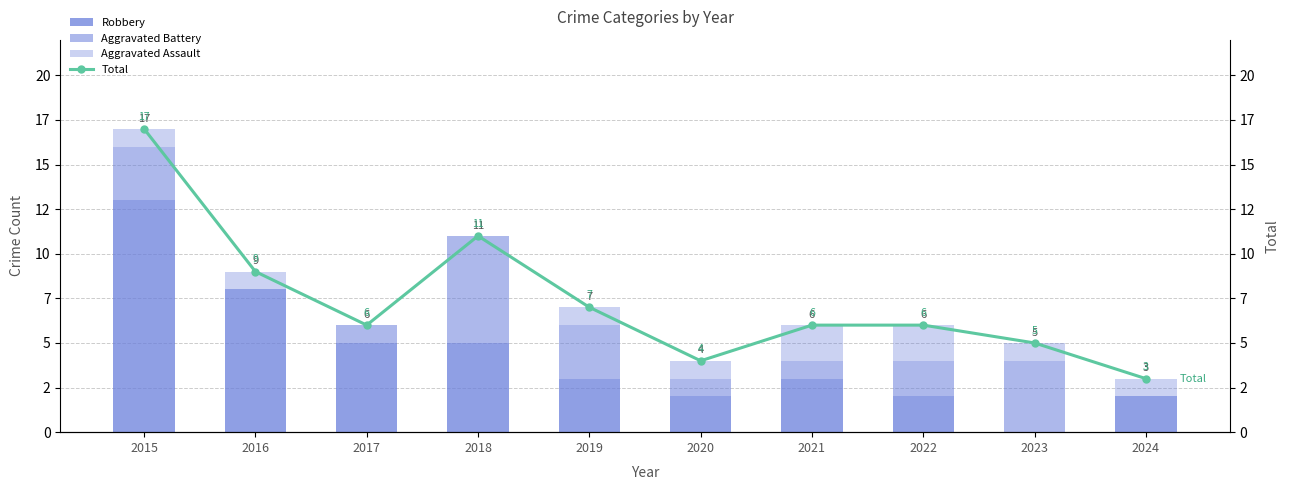

Reading right to left, what are all the values shown in this chart?

Robbery: 2	0	2	3	2	3	5	5	8	13
Aggravated Battery: 0	4	2	1	1	3	6	1	0	3
Aggravated Assault: 1	1	2	2	1	1	0	0	1	1
Total: 3	5	6	6	4	7	11	6	9	17